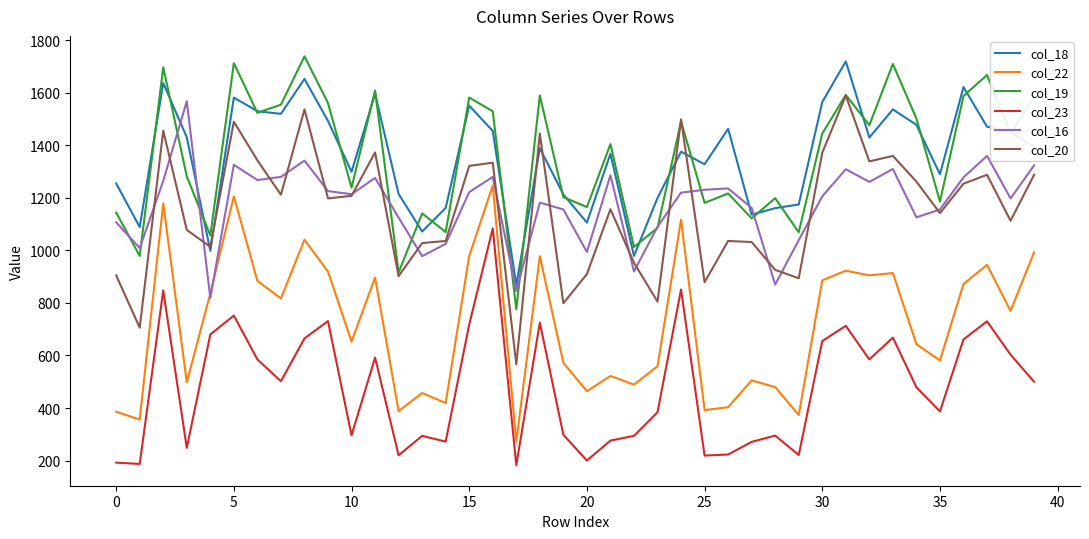

Which series has the largest range (max minus min)?

col_20